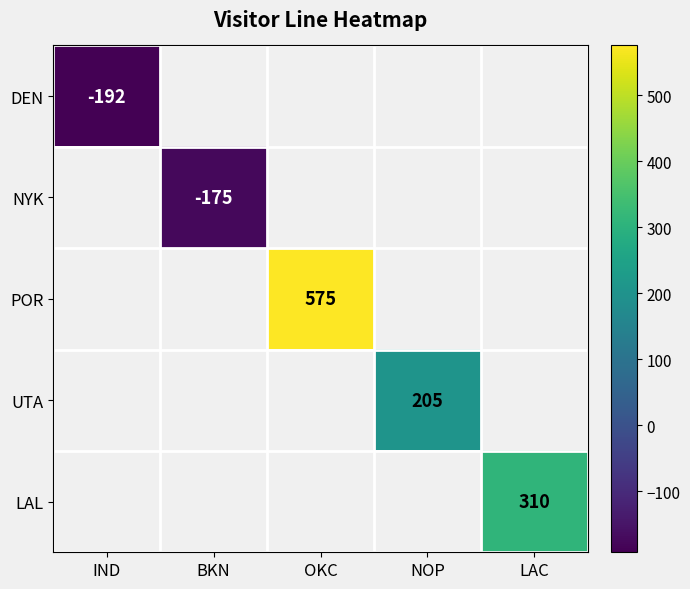

What is the minimum value shown in the chart?

-192.0